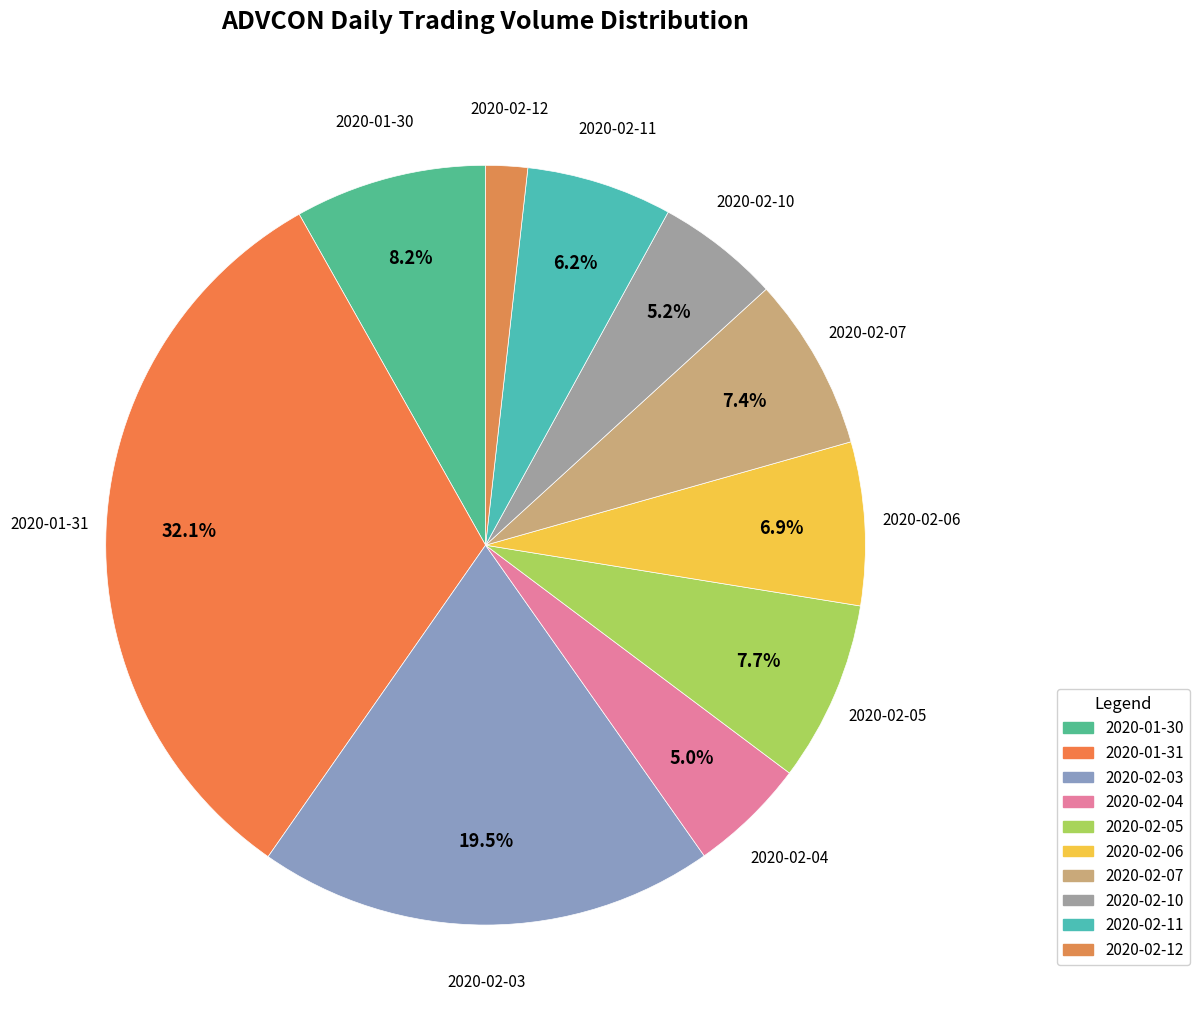

Which category has the smallest portion of the pie?

2020-02-12